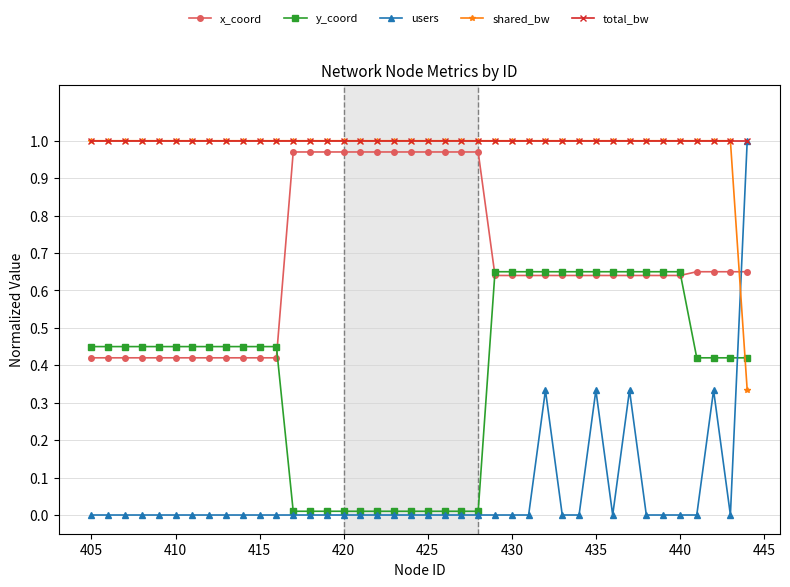

Which series has the largest range (max minus min)?

users